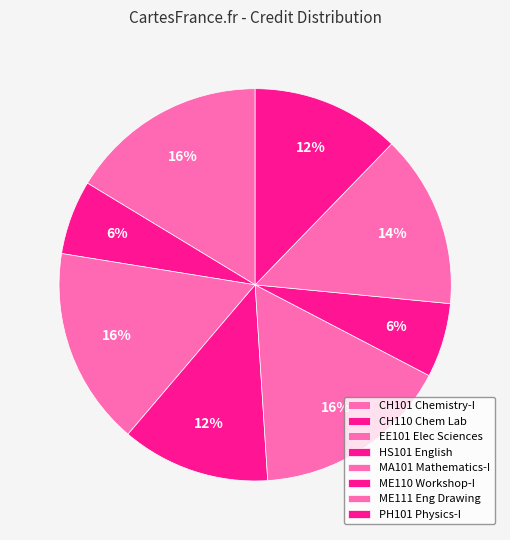

Does any single category account for the majority?

No